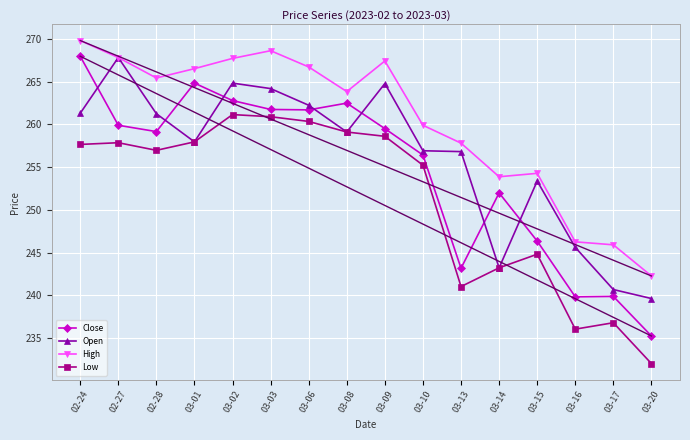

At which category is the sum across all series the highest?

02-24